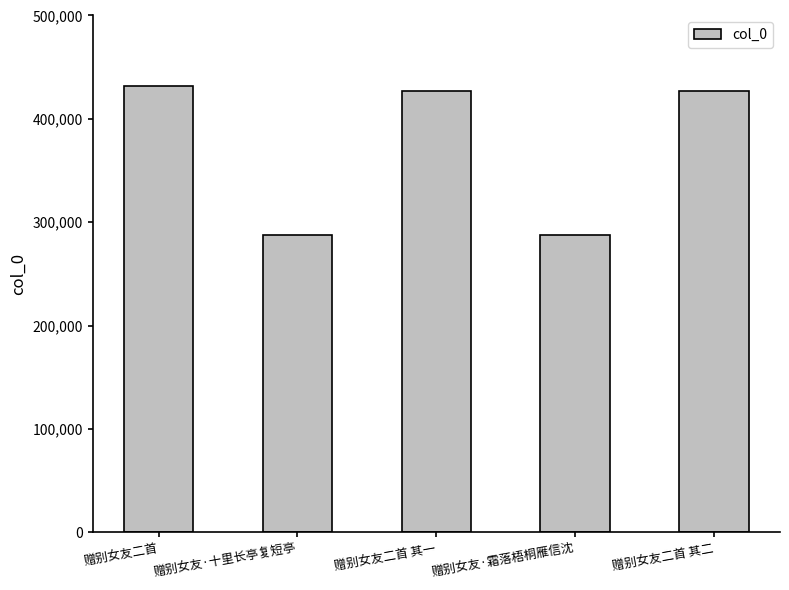

Is it true that the value at 赠别女友·十里长亭复短亭 is 70402?

False